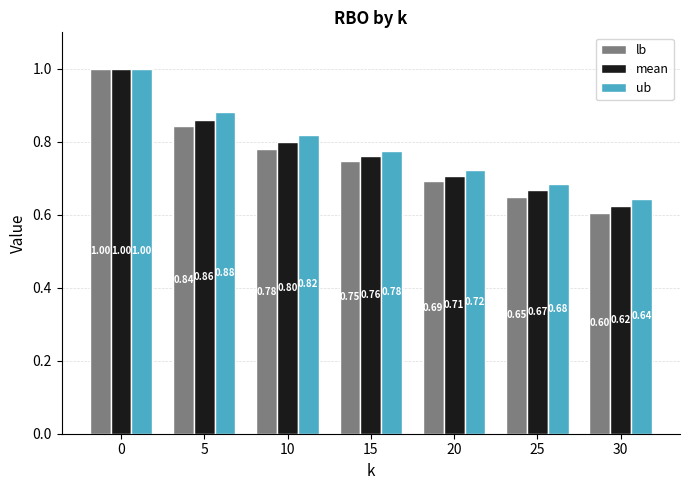

Which category has the lowest value in the lb series?

30